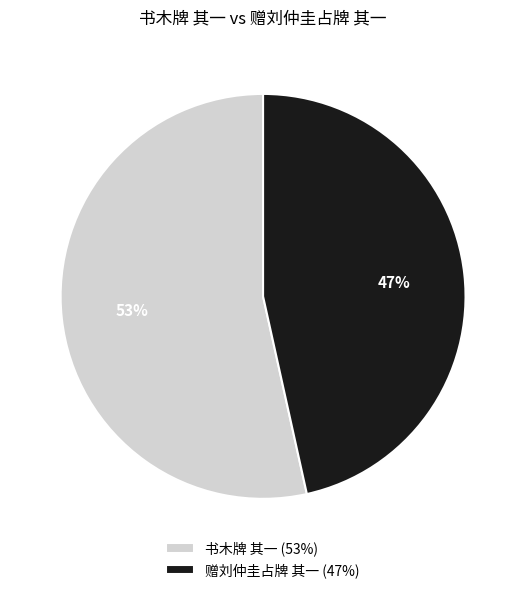

Is there any slice that represents more than half of the pie?

Yes